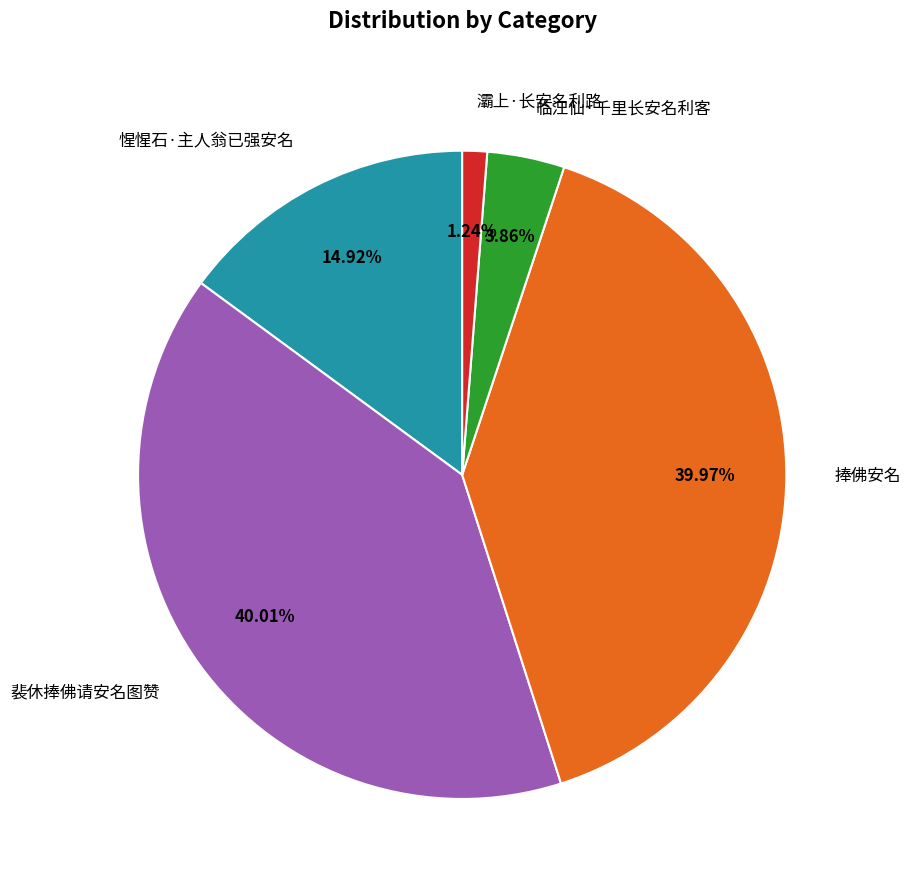

To the nearest percent, what is the combined percentage of 惺惺石·主人翁已强安名 and 裴休捧佛请安名图赞?

55%